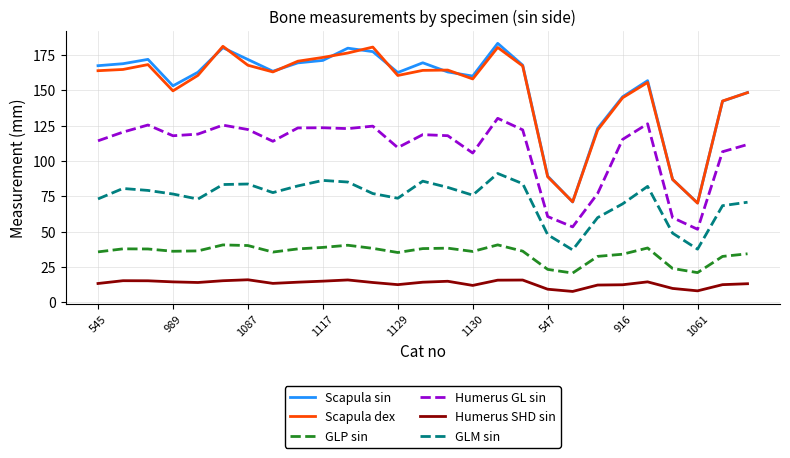

True or false: Scapula sin and GLP sin cross at least once.

False